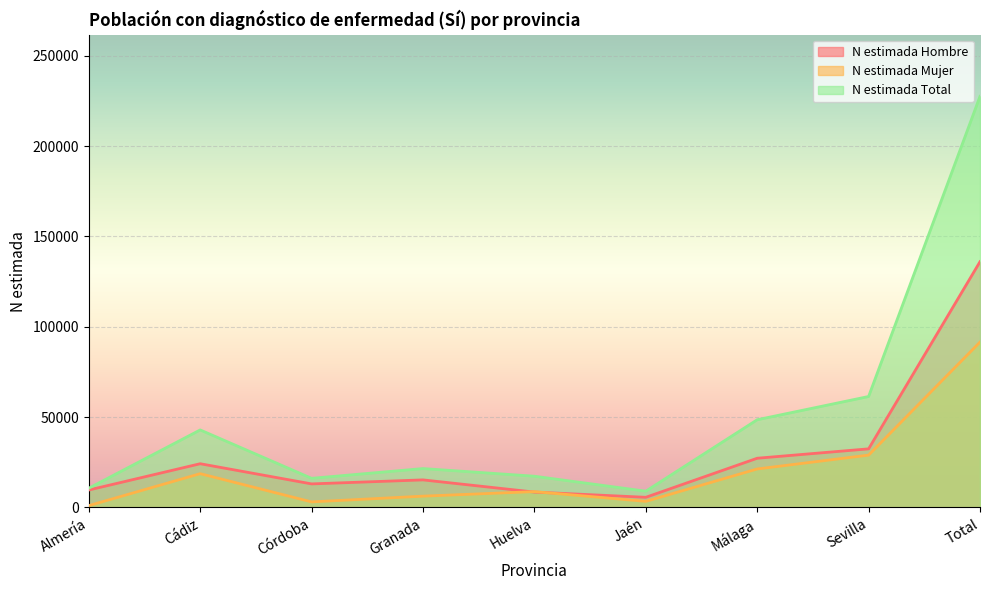

At which category does the chart reach its minimum across all series?

Almería